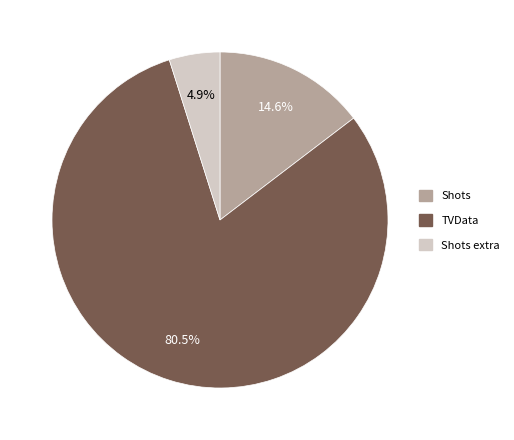

Is there a majority slice in this chart?

Yes